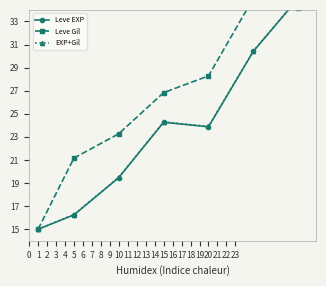

Is the value of EXP+Gil at 4 greater than the value of Leve EXP at 6?

No